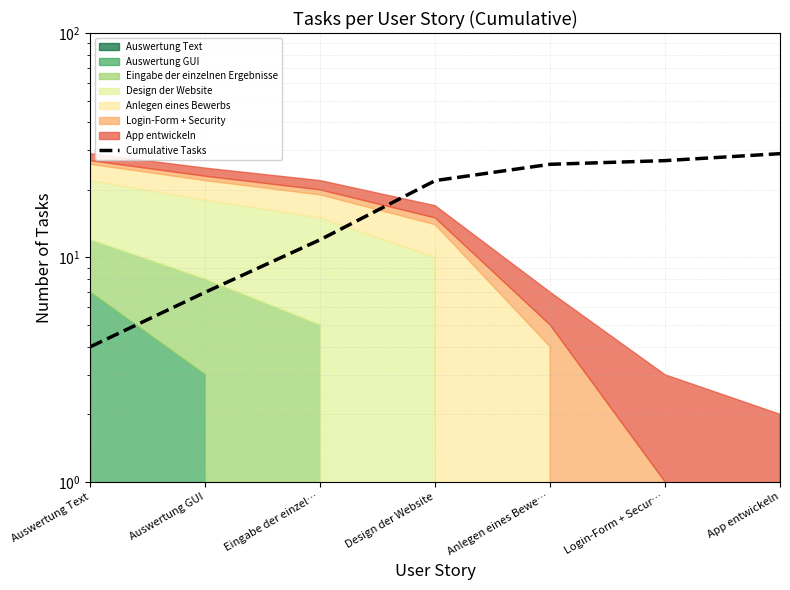

What is the minimum value shown in the chart?

4